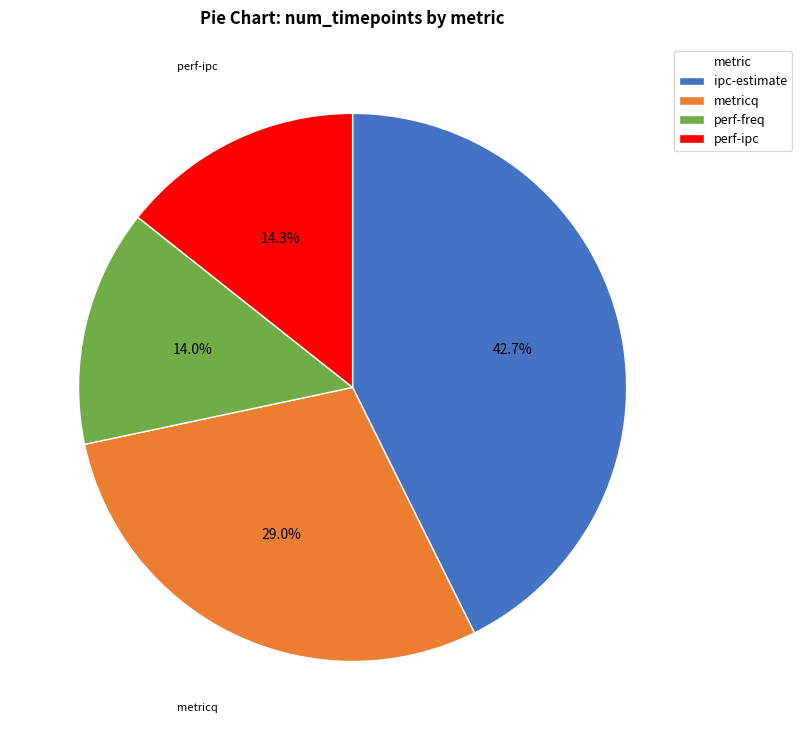

To the nearest percent, what portion does ipc-estimate represent?

43%